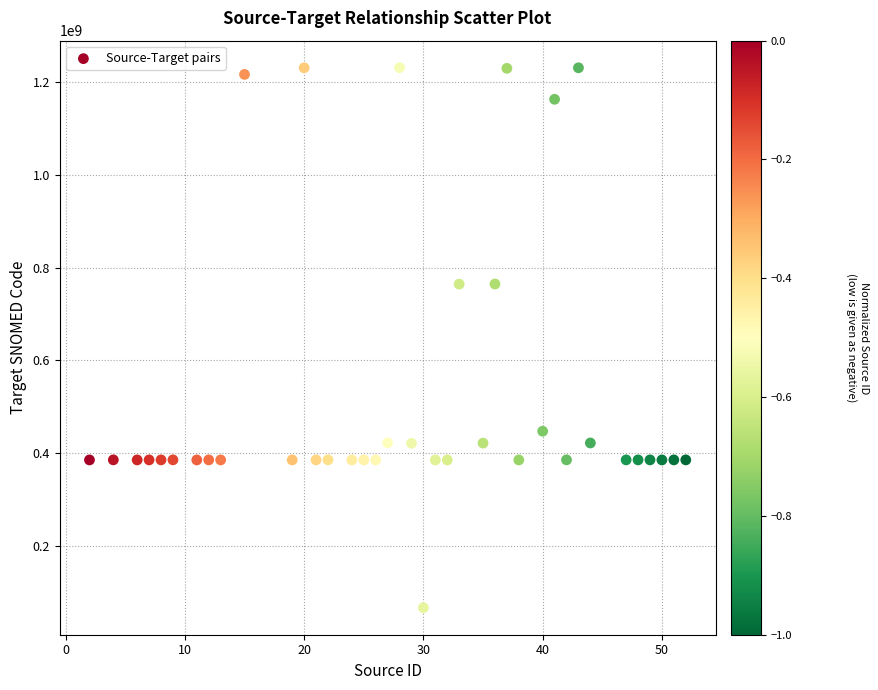

What is the range of Y values (max minus min)?

1165759996